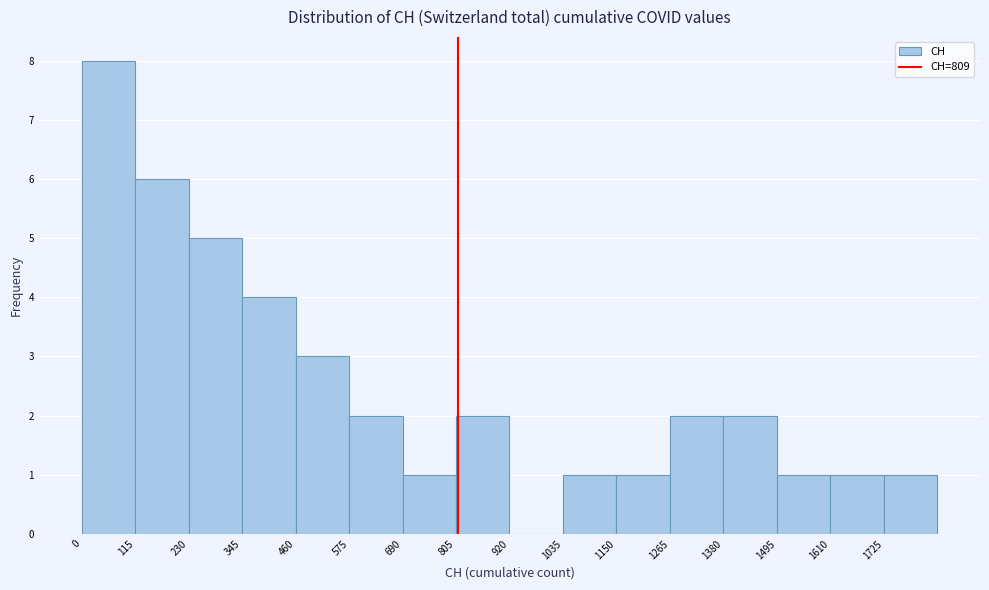

What is the height of the bar covering 1725 to 1840 on the x-axis? Neither the bar edges nor the heights are printed on the chart, so give them approximately, as read against the axes.

1